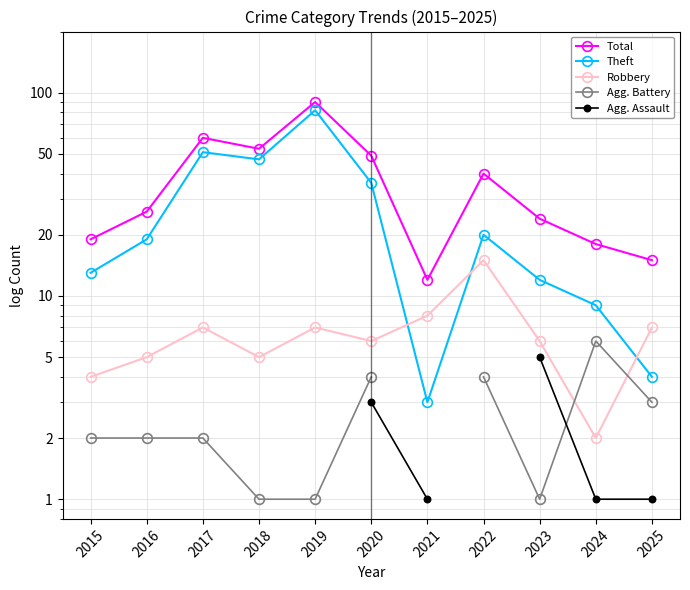

What is the sum of the Robbery values at 2023 and 2024?

8.0